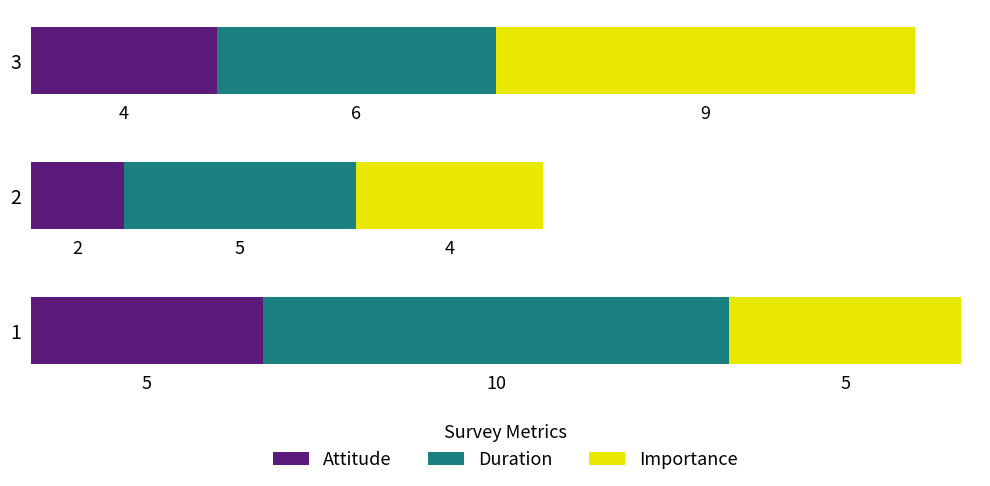

Is it true that Attitude equals 4 at 3?

True